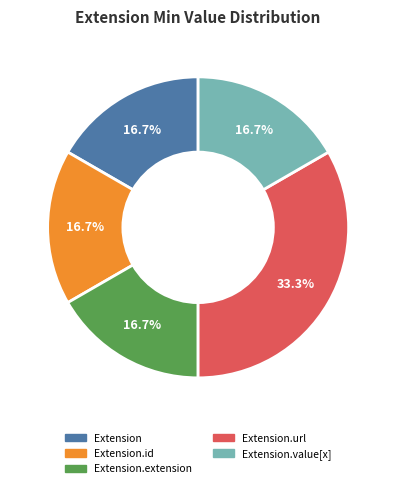

Is there any slice that represents more than half of the pie?

No